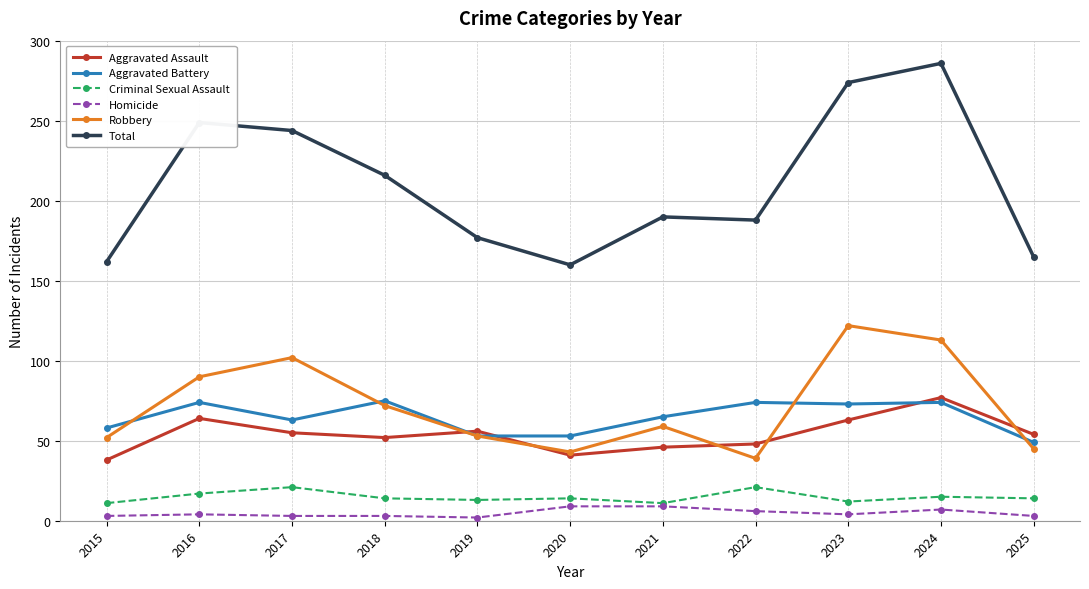

Which series has the largest range (max minus min)?

Total